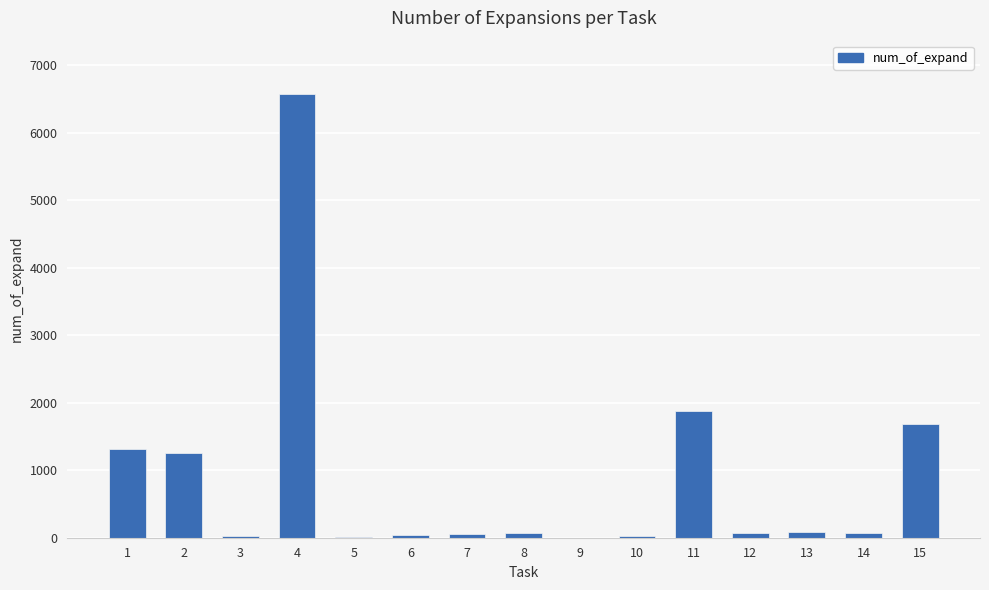

What is the change in value from 1 to 4?

+5261